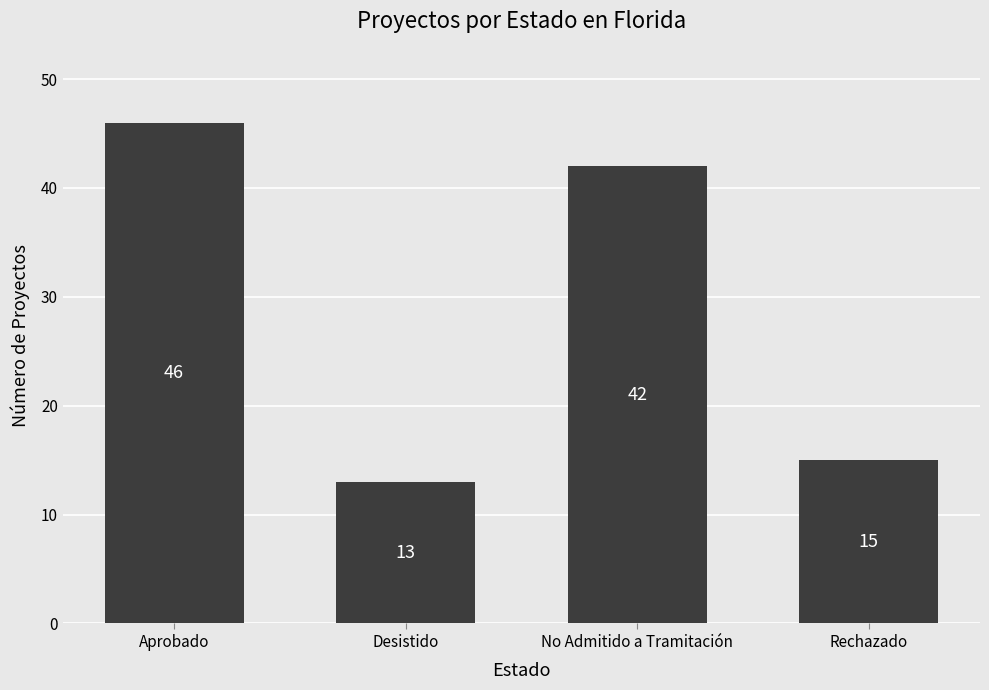

Does the chart contain any negative values?

No